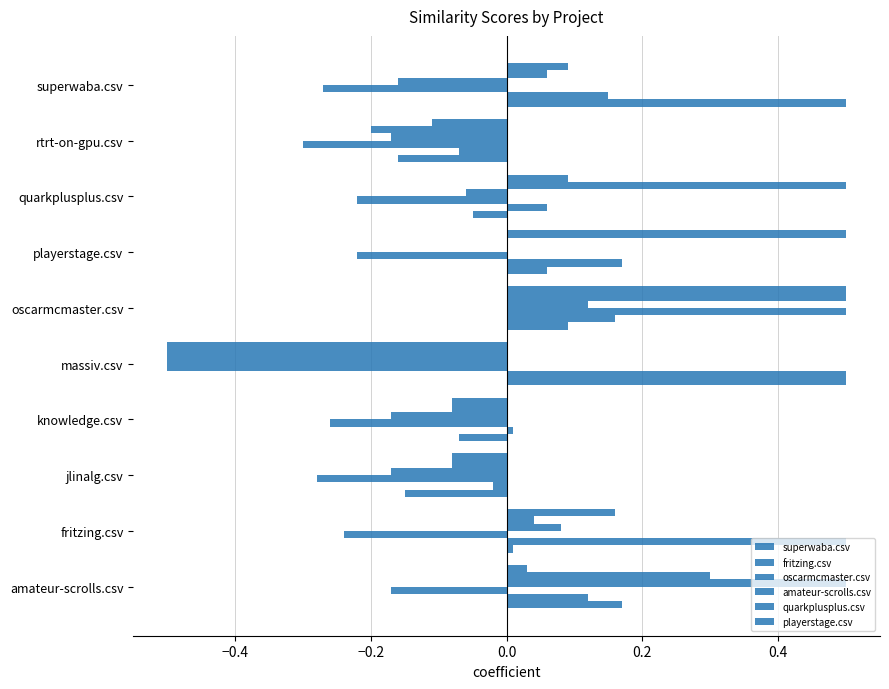

What is the average value of the fritzing.csv series?

0.2